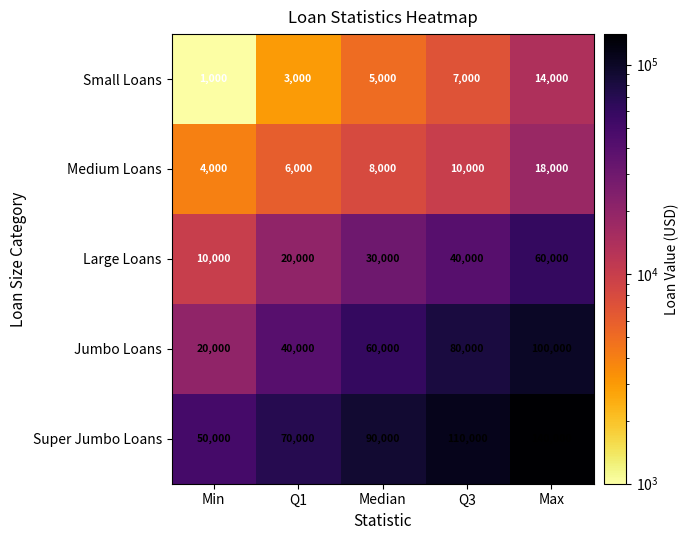

What is the difference between the maximum and minimum values in the Large Loans series?

50000